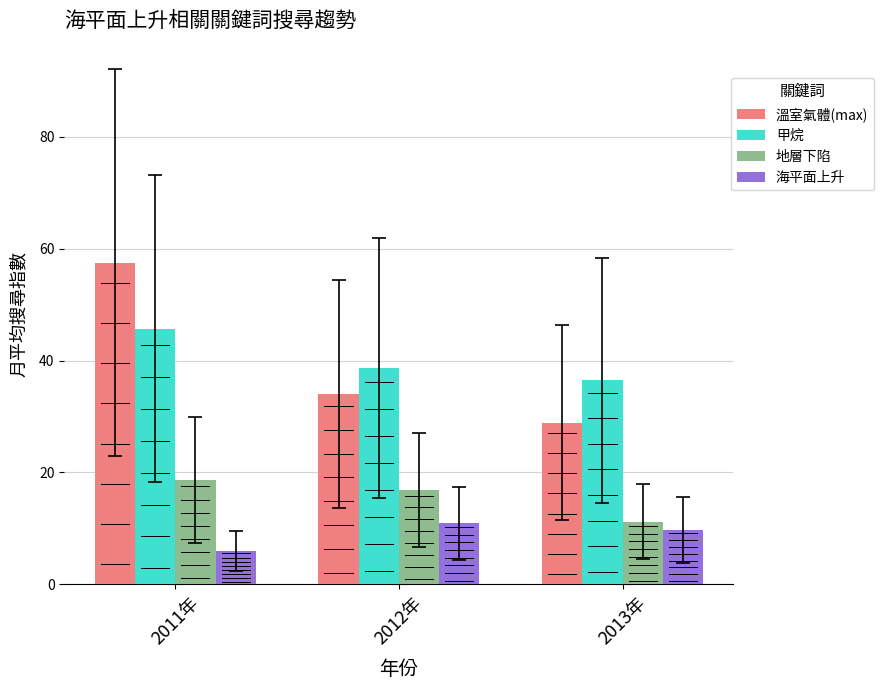

What is the difference between the highest and lowest values at 2012年?

27.8